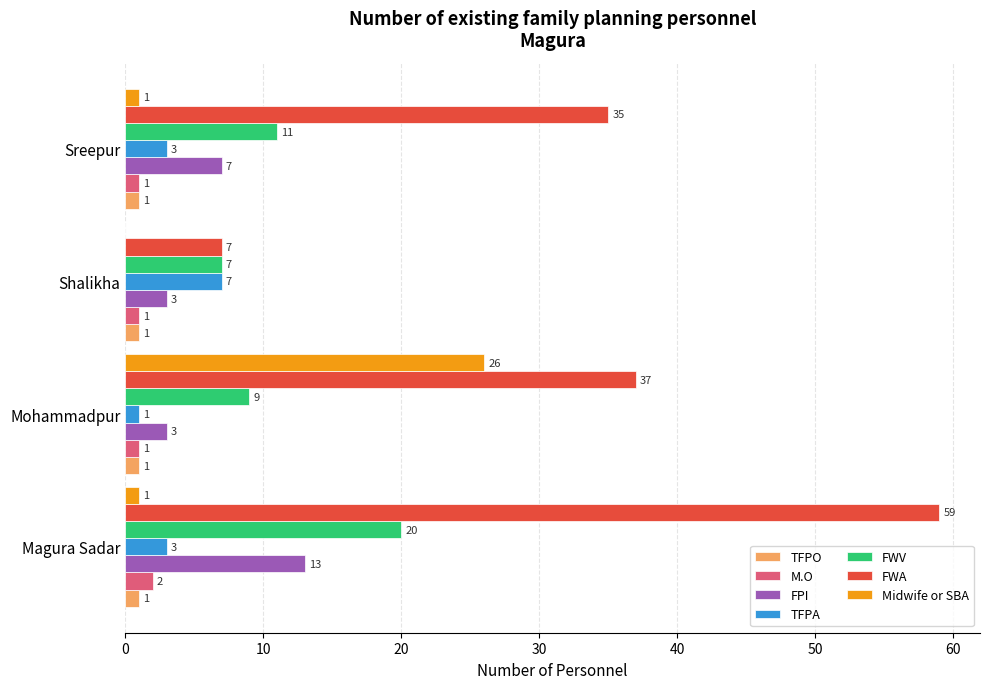

At which category is the sum across all series the highest?

Magura Sadar